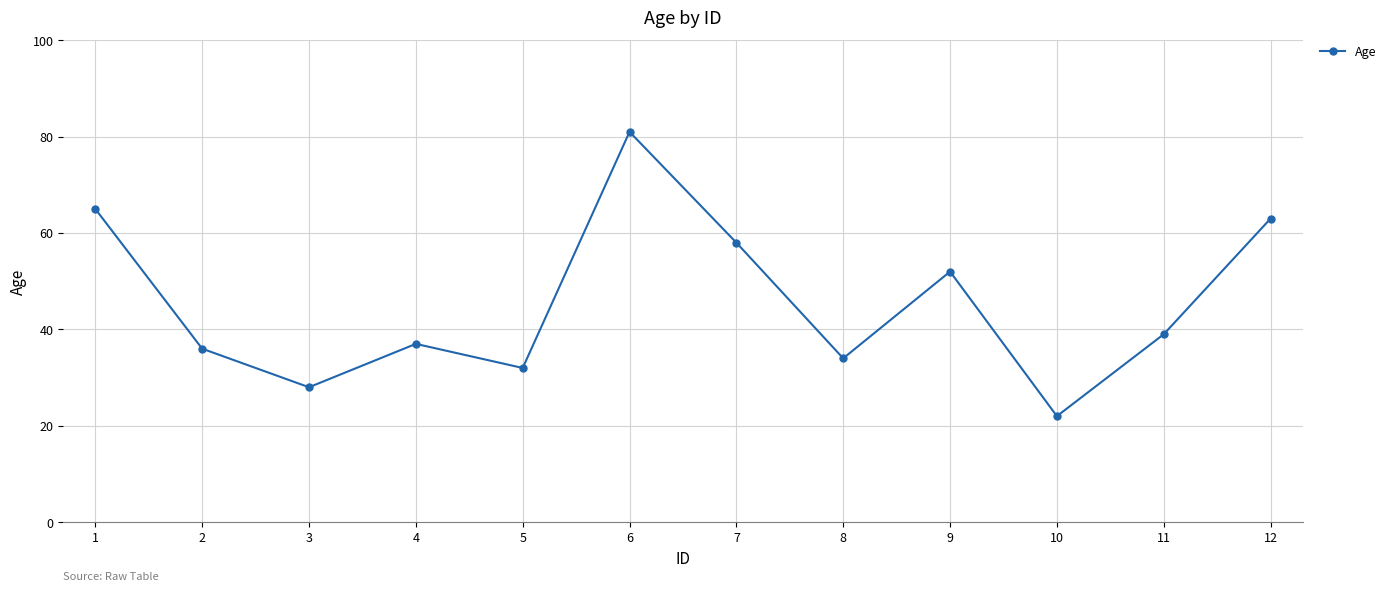

Is it true that the value at 8 is 34?

True